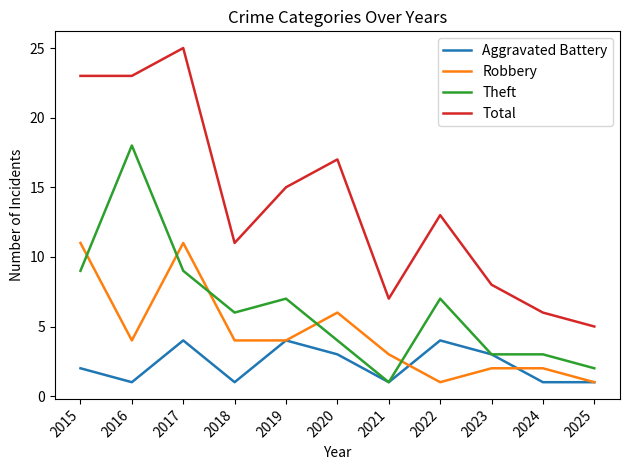

What is the greatest value displayed?

25